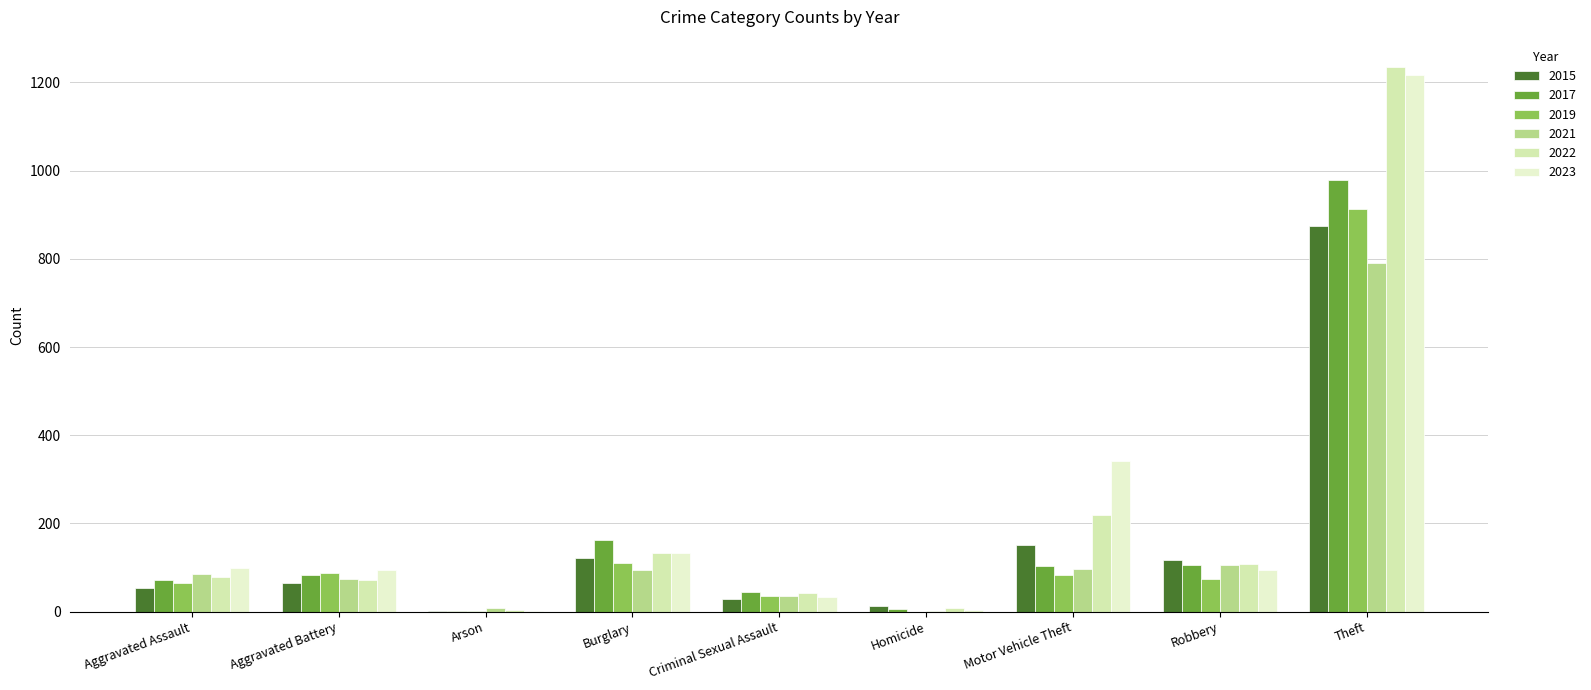

How many series are shown in this chart?

6